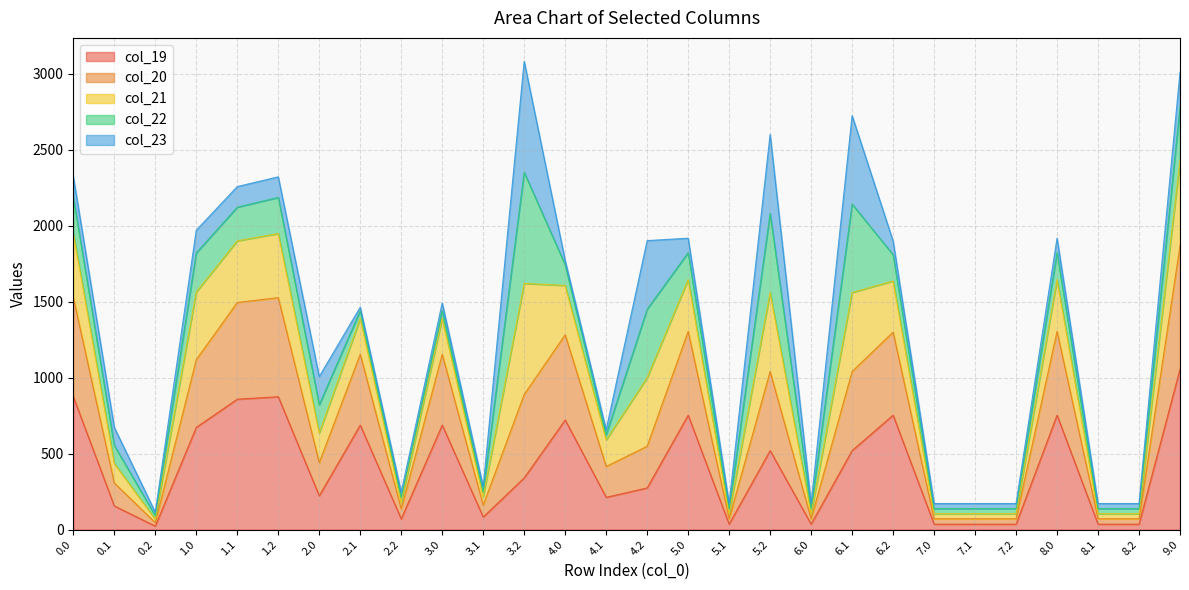

What is the highest value of the col_19 series?

1057.1